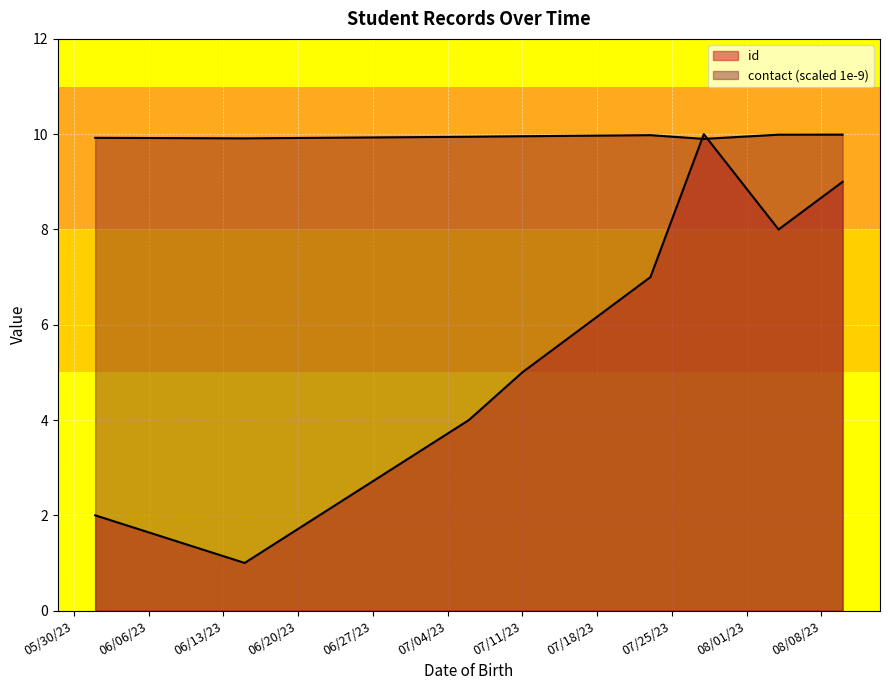

Is it true that id equals 6.0 at 7/17/23?

True